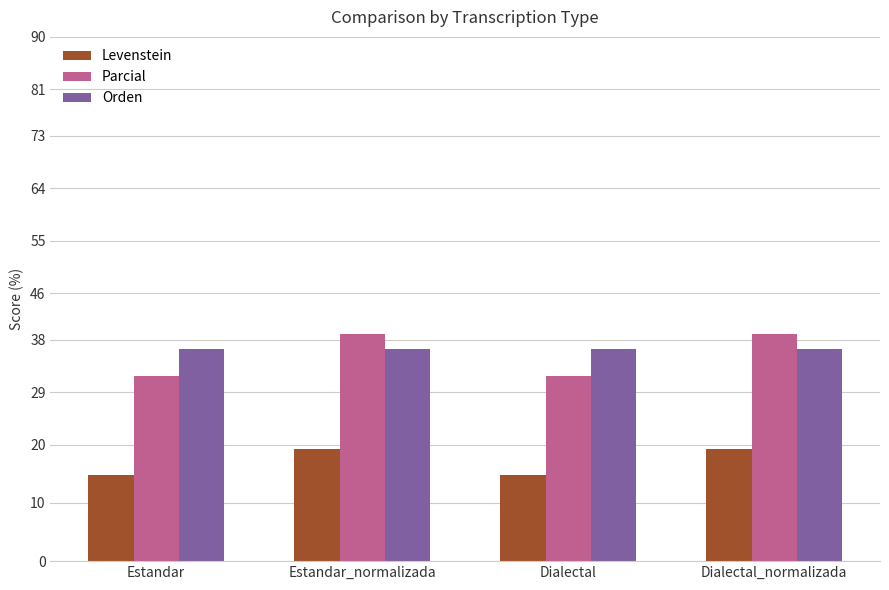

Reading left to right, transcribe all the data shown in this chart.

Levenstein: 14.7	19.2	14.7	19.2
Parcial: 31.8	39.0	31.8	39.0
Orden: 36.4	36.4	36.4	36.4